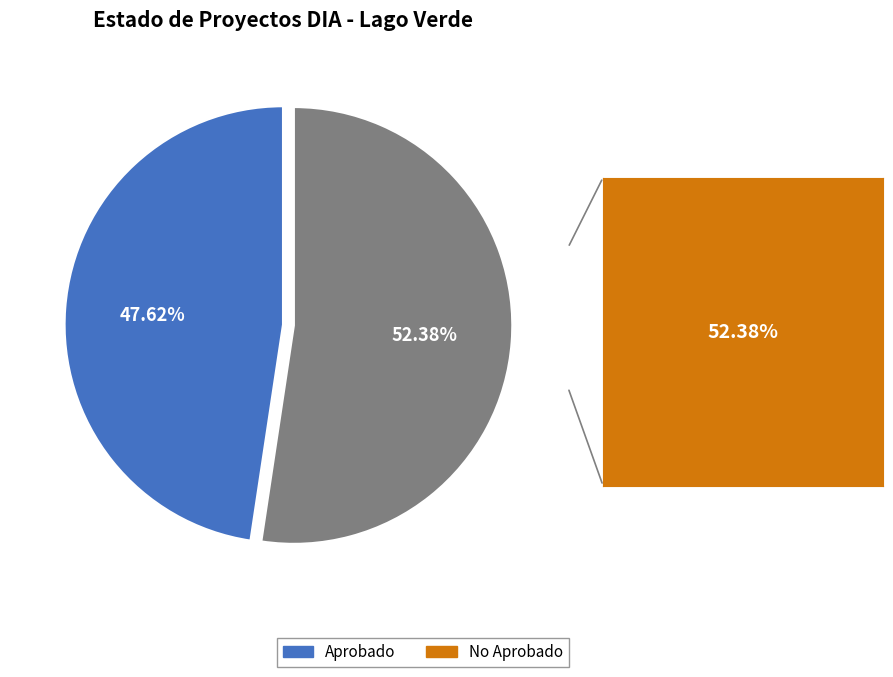

Is there any slice that represents more than half of the pie?

Yes